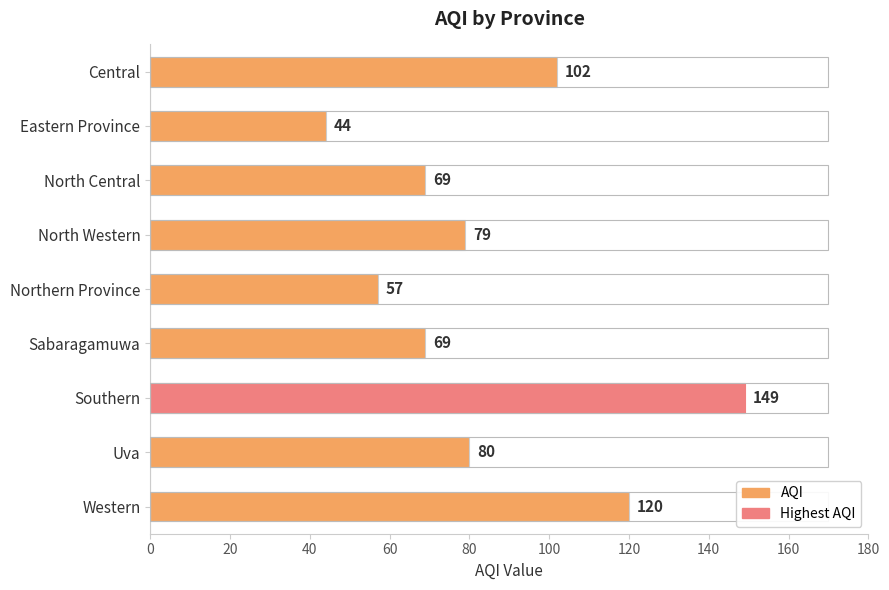

The value at Sabaragamuwa is 69. True or false?

True